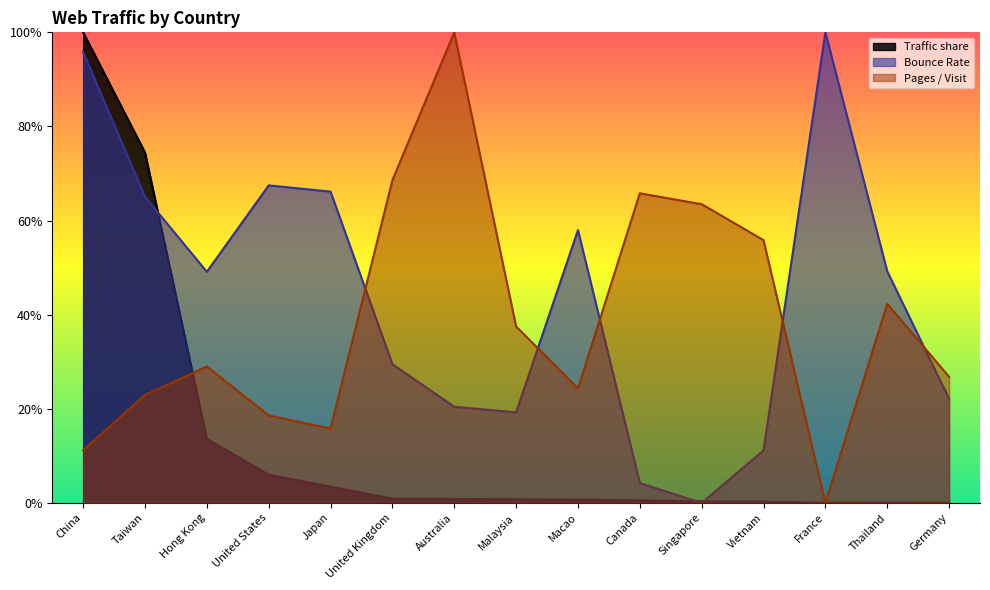

Rank the series at Vietnam from lowest to highest value.

Traffic share, Bounce Rate, Pages / Visit